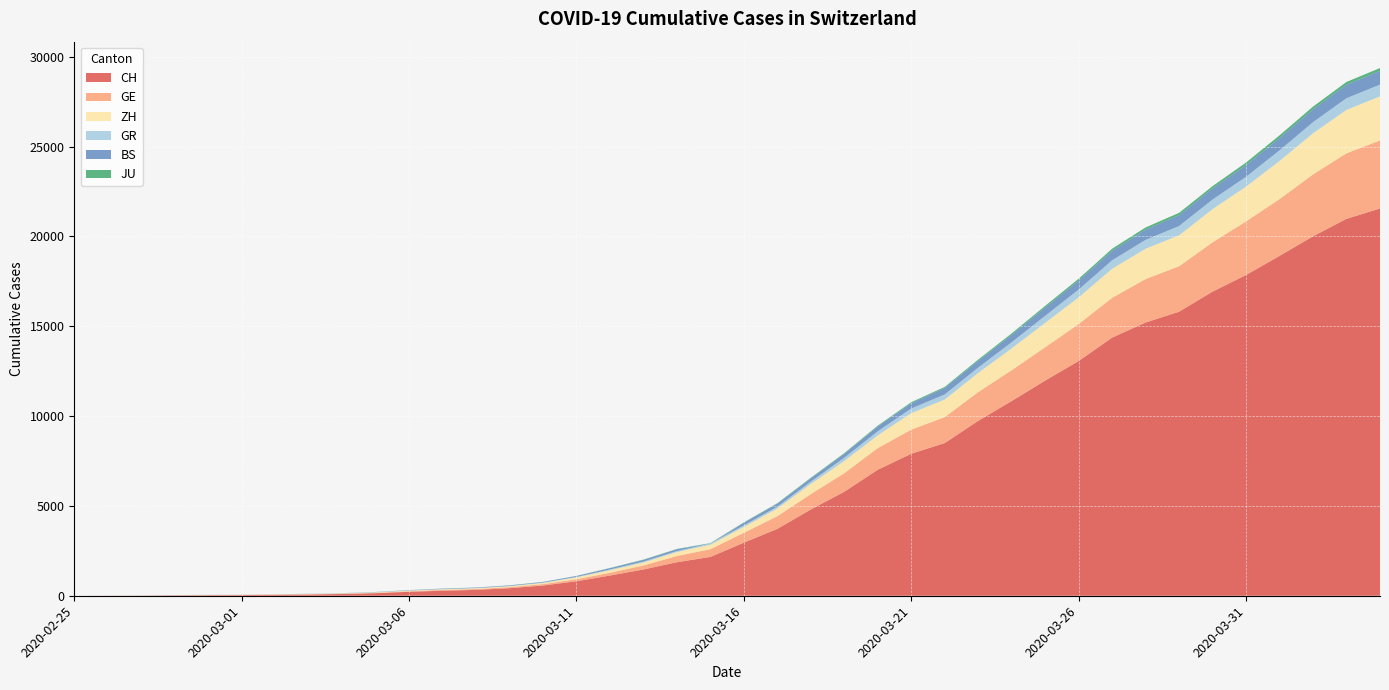

Reading right to left, transcribe all the data shown in this chart.

CH: 21554	20978	20005	18915	17852	16928	15809	15207	14367	13064	11975	10838	9735	8498	7904	7014	5788	4801	3722	2954	2160	1866	1461	1124	806	569	419	327	280	219	142	97	69	50	36	30	20	8	4	0
GE: 3788	3650	3445	3160	2984	2743	2530	2419	2215	2057	1856	1717	1600	1445	1342	1204	1035	857	705	551	430	347	225	154	113	79	60	45	43	30	20	16	14	11	10	9	5	1	1	0
ZH: 2450	2417	2289	2125	1936	1848	1722	1690	1616	1489	1357	1213	1067	978	919	711	679	568	429	326	250	218	163	140	101	62	49	40	34	29	23	15	13	10	7	6	2	2	0	0
GR: 657	649	622	592	547	535	519	495	474	433	393	343	300	284	258	226	182	128	101	84	71	56	53	43	31	22	18	18	17	16	14	12	9	9	6	6	6	2	2	0
BS: 767	754	714	687	653	617	605	569	530	501	462	410	374	356	297	270	220	181	164	143	0	100	92	73	49	33	28	24	21	15	8	3	3	1	1	1	1	1	0	0
JU: 154	149	149	145	140	128	127	119	114	100	92	82	69	61	54	44	36	32	29	25	19	18	17	12	7	7	7	5	5	4	4	2	2	1	1	1	1	1	0	0